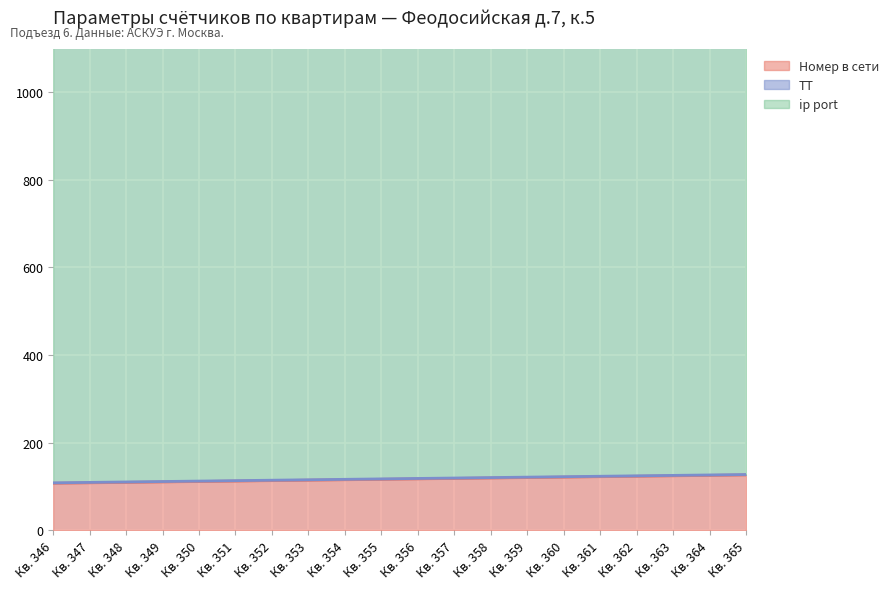

Which series has the largest total across all categories?

ip port